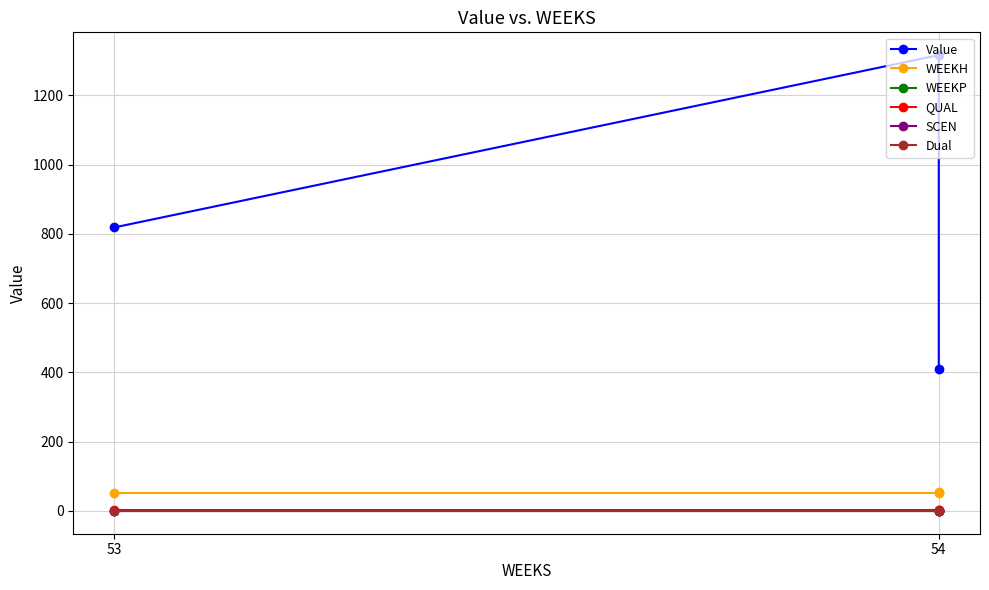

Rank the series at 54 from lowest to highest value.

WEEKP, SCEN, Dual, QUAL, WEEKH, Value